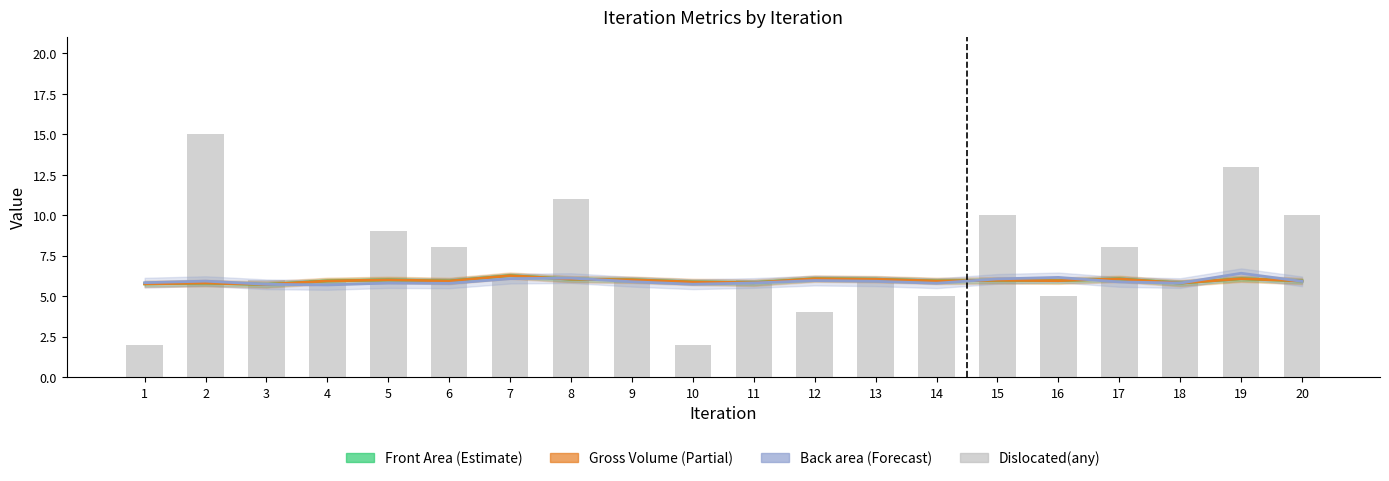

Reading left to right, list all the values displayed in this chart.

Front Area: 5.8	5.8	5.7	5.9	6.0	5.9	6.3	6.0	6.0	5.9	5.8	6.1	6.0	5.9	6.0	6.0	6.1	5.8	6.1	5.9
Gross Volume (÷3): 5.8	5.8	5.7	5.9	6.0	5.9	6.3	6.0	6.0	5.9	5.8	6.1	6.0	5.9	6.0	6.0	6.1	5.8	6.1	5.9
Back area: 5.8	5.9	5.7	5.7	5.8	5.8	6.1	6.1	5.9	5.7	5.8	6.0	5.9	5.8	6.1	6.2	5.9	5.8	6.4	5.9
Dislocated(any): 2.0	15.0	6.0	6.0	9.0	8.0	6.0	11.0	6.0	2.0	6.0	4.0	6.0	5.0	10.0	5.0	8.0	6.0	13.0	10.0